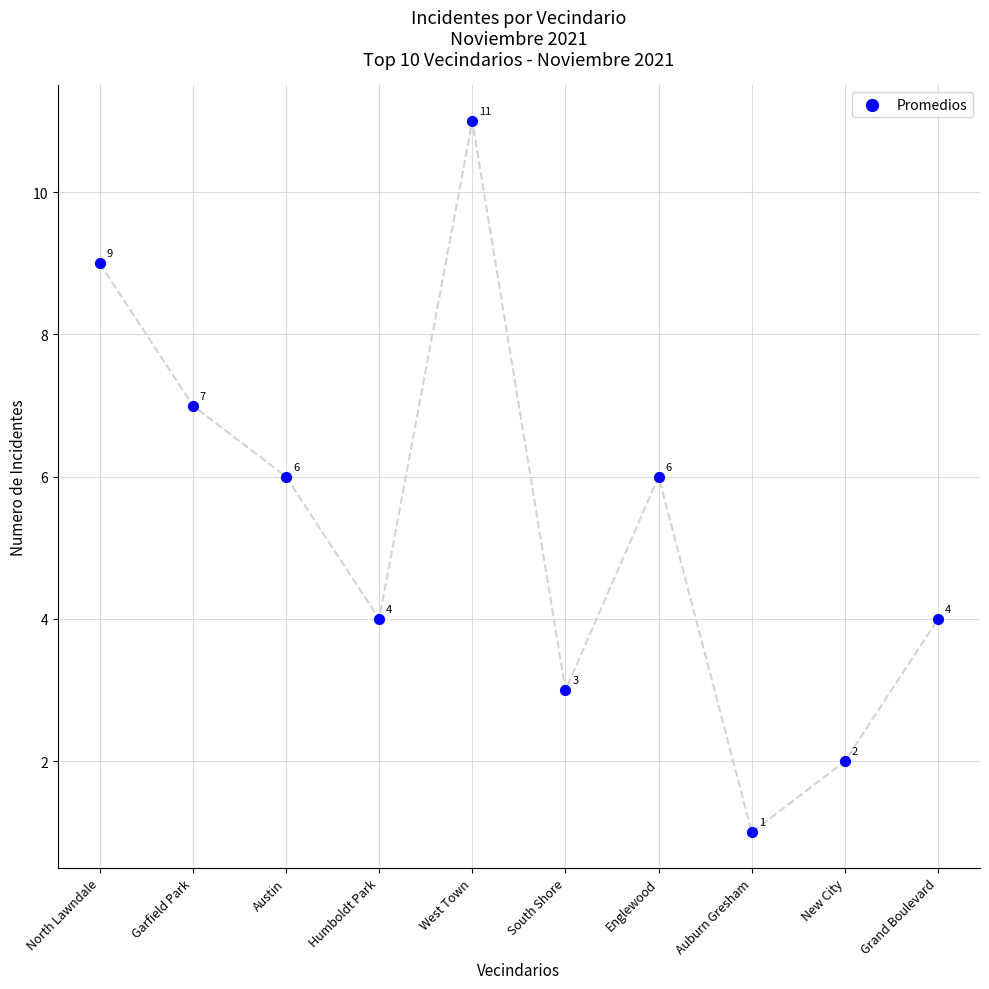

What is the average X value?

6